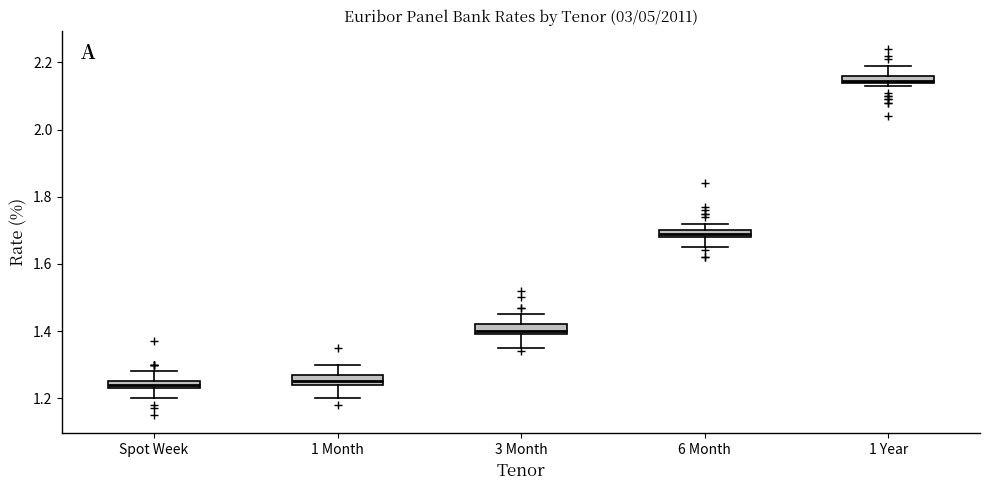

Where does the upper whisker of the box for 1 Year end on the y-axis? The values are not printed on the chart, so give them approximately, as read against the axis.

2.20